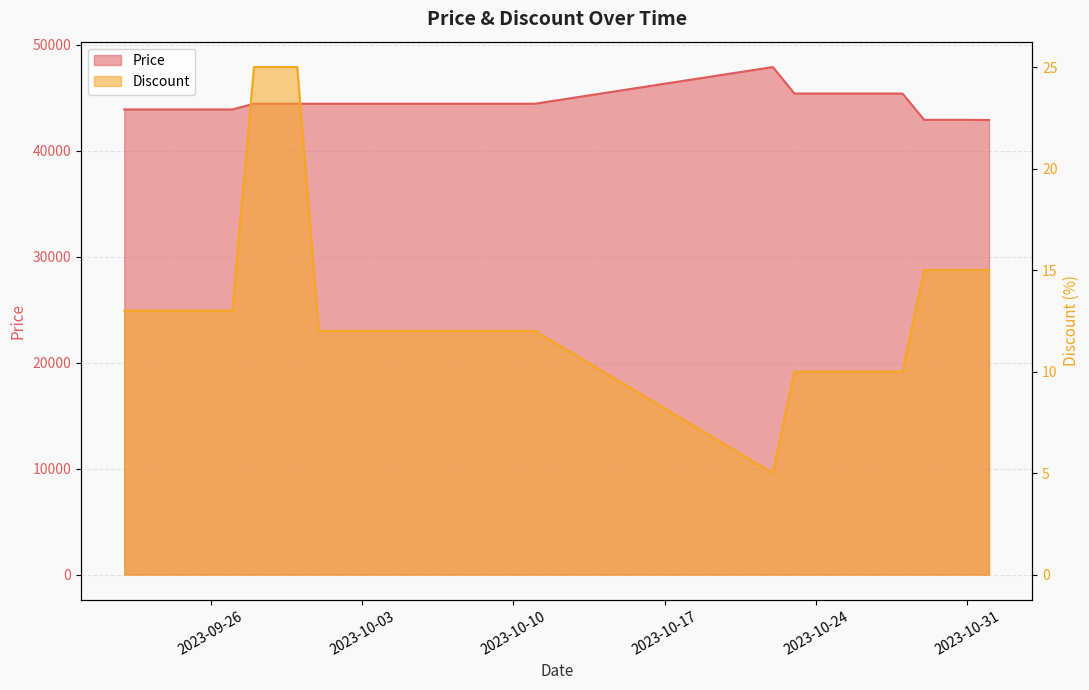

What is the highest value of the Discount series?

25